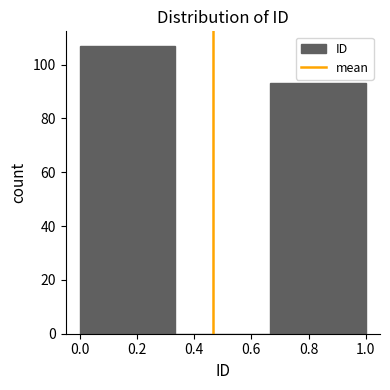

Reading left to right, transcribe this chart: for each bar, give the range it covers on the x-axis and its height. Neither the bar edges nor the heights are printed on the chart, so give them approximately, as read against the axes.

0.00 to 0.34: 108
0.34 to 0.66: 0
0.66 to 1.00: 94